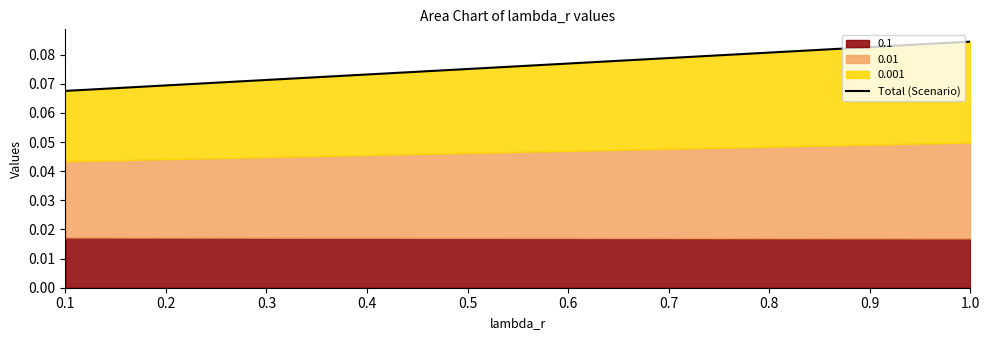

At which category is the sum across all series the highest?

1.0